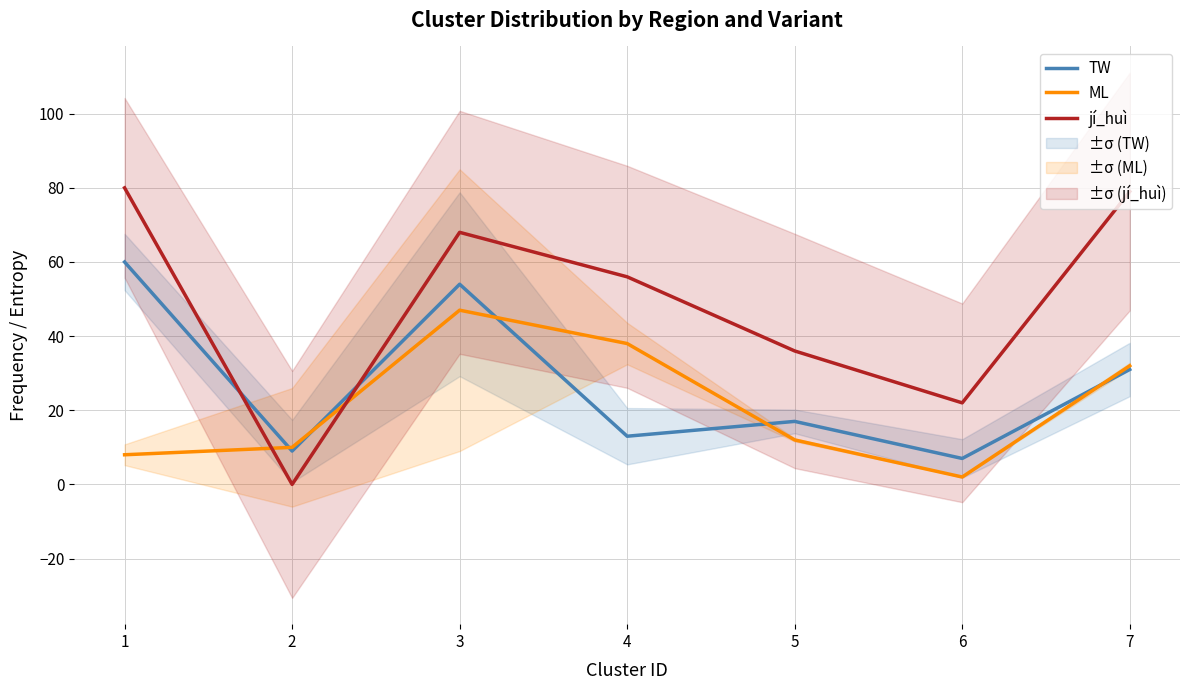

True or false: jí_huì and TW cross at least once.

True